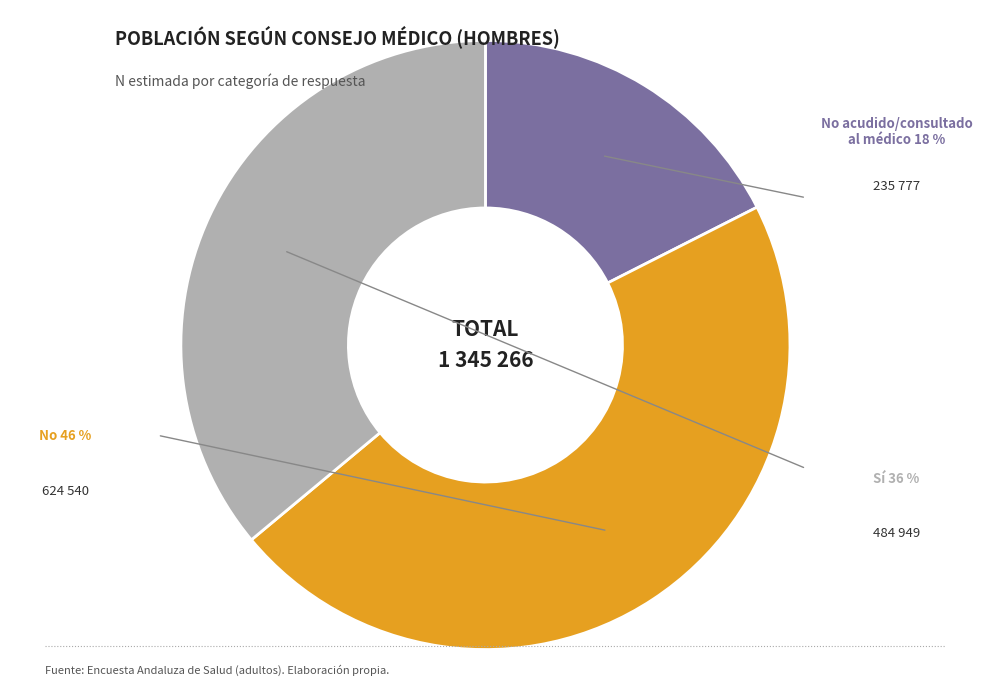

Is there a majority slice in this chart?

No